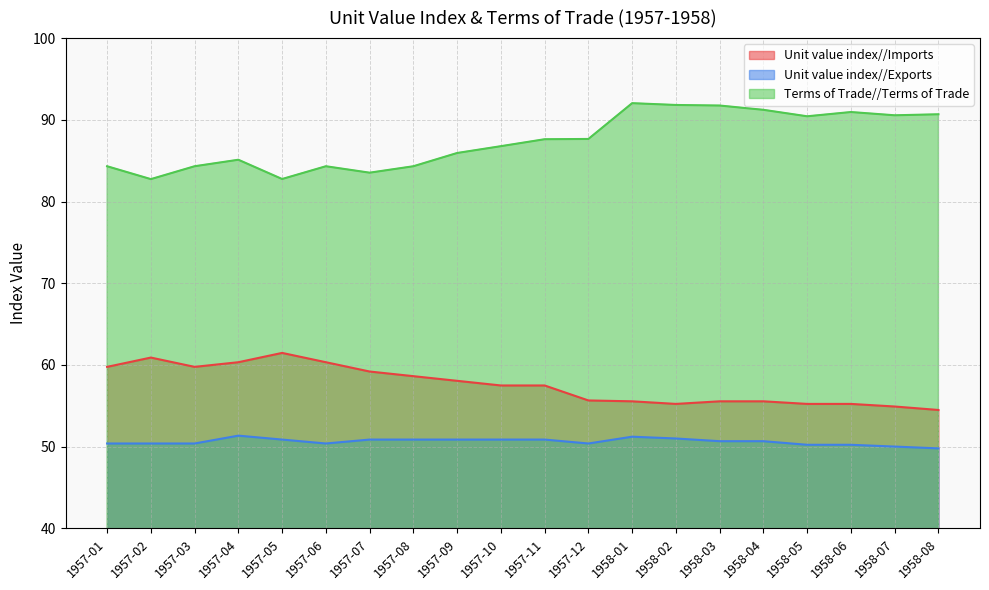

Rank the series by their average value, from lowest to highest.

Unit value index//Exports, Unit value index//Imports, Terms of Trade//Terms of Trade